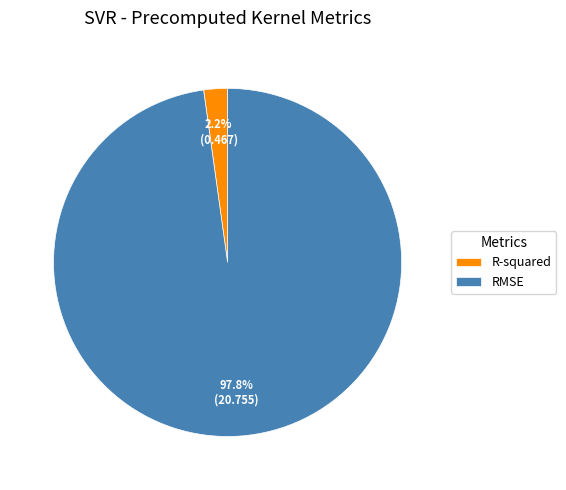

To the nearest percent, what portion does R-squared represent?

2%